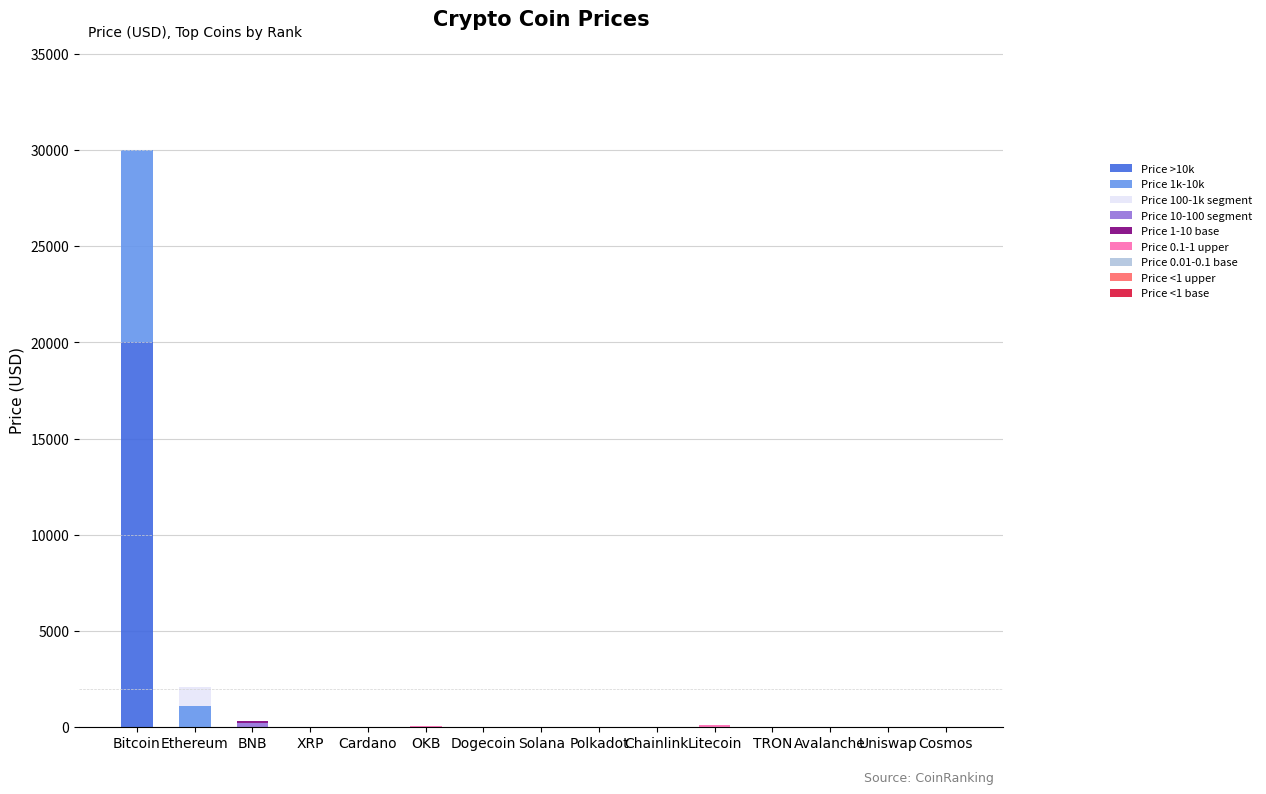

At which category is the sum across all series the highest?

Bitcoin